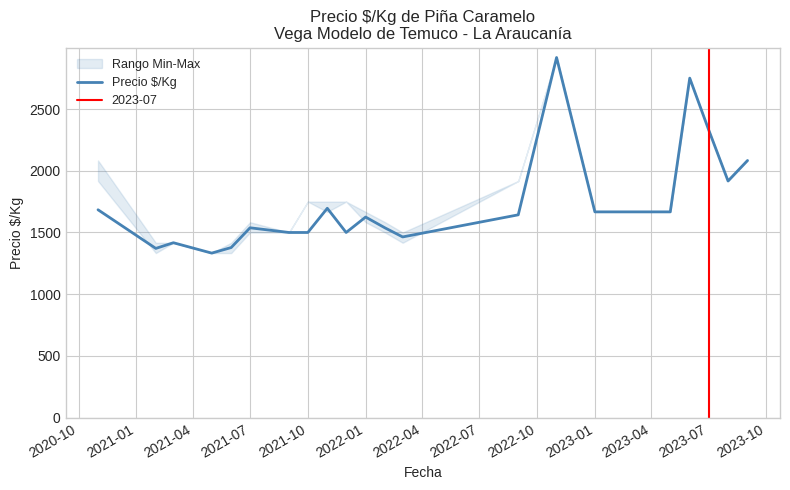

What is the highest value of the Precio $/Kg series?

2917